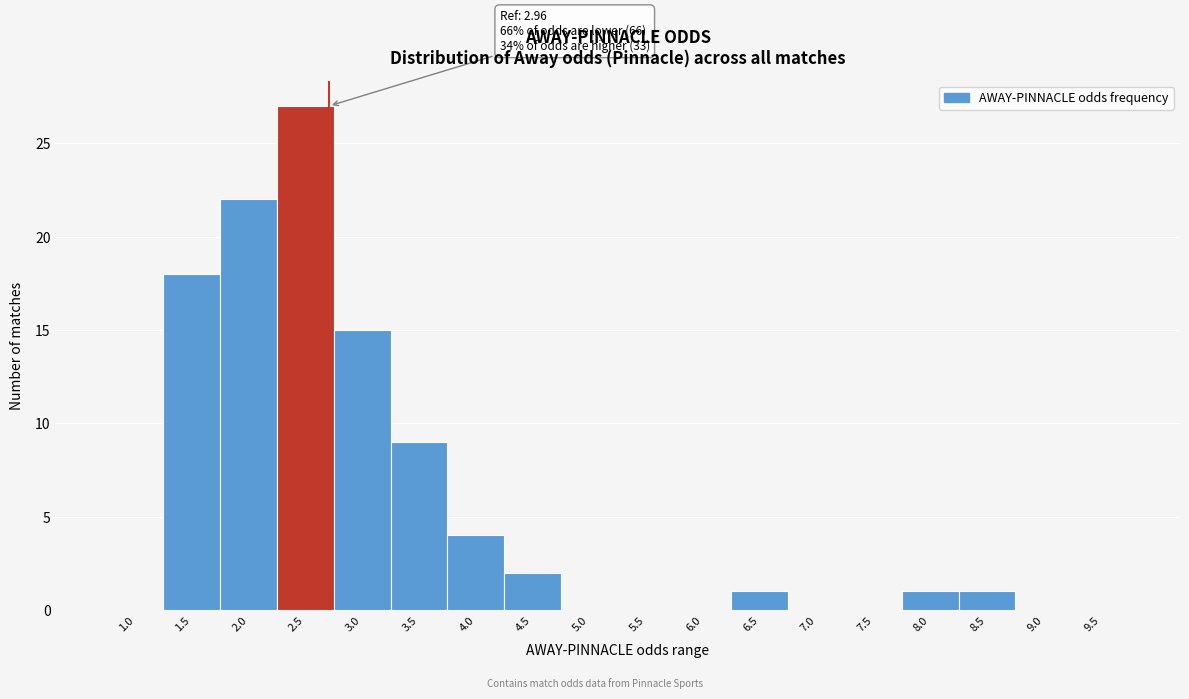

Reading left to right, extract all data points from this chart.

1.0=0	1.5=18	2.0=22	2.5=27	3.0=15	3.5=9	4.0=4	4.5=2	5.0=0	5.5=0	6.0=0	6.5=1	7.0=0	7.5=0	8.0=1	8.5=1	9.0=0	9.5=0